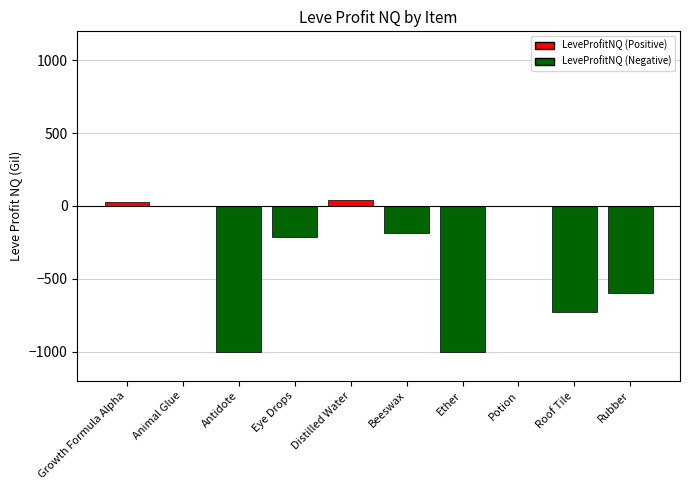

What is the maximum value shown in the chart?

41.0